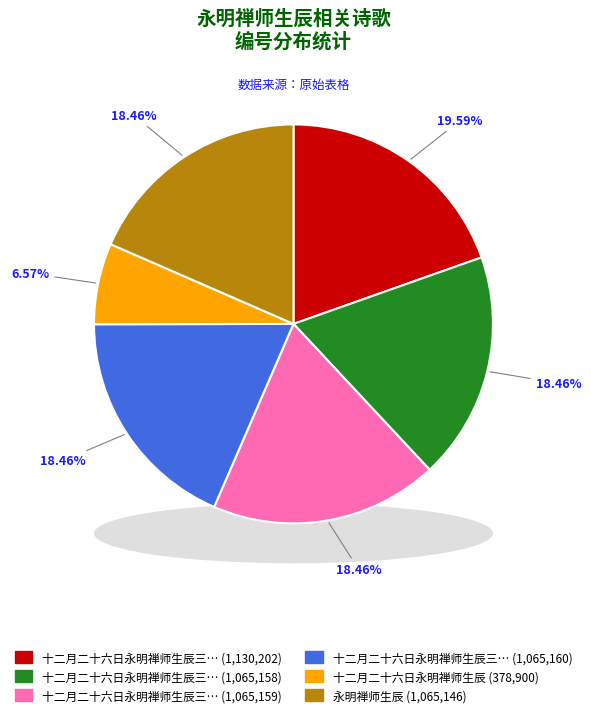

Which category has the smallest portion of the pie?

十二月二十六日永明禅师生辰